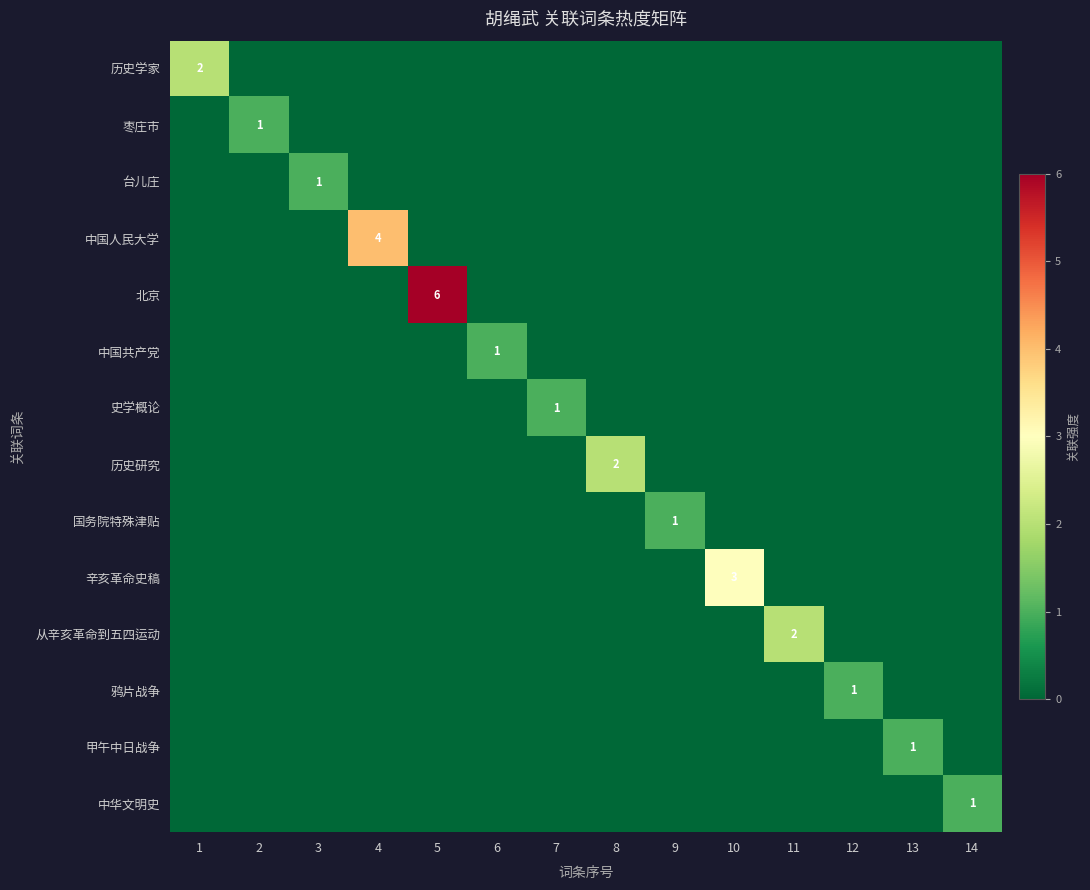

True or false: 辛亥革命史稿 has a value of 3 at 10.

True